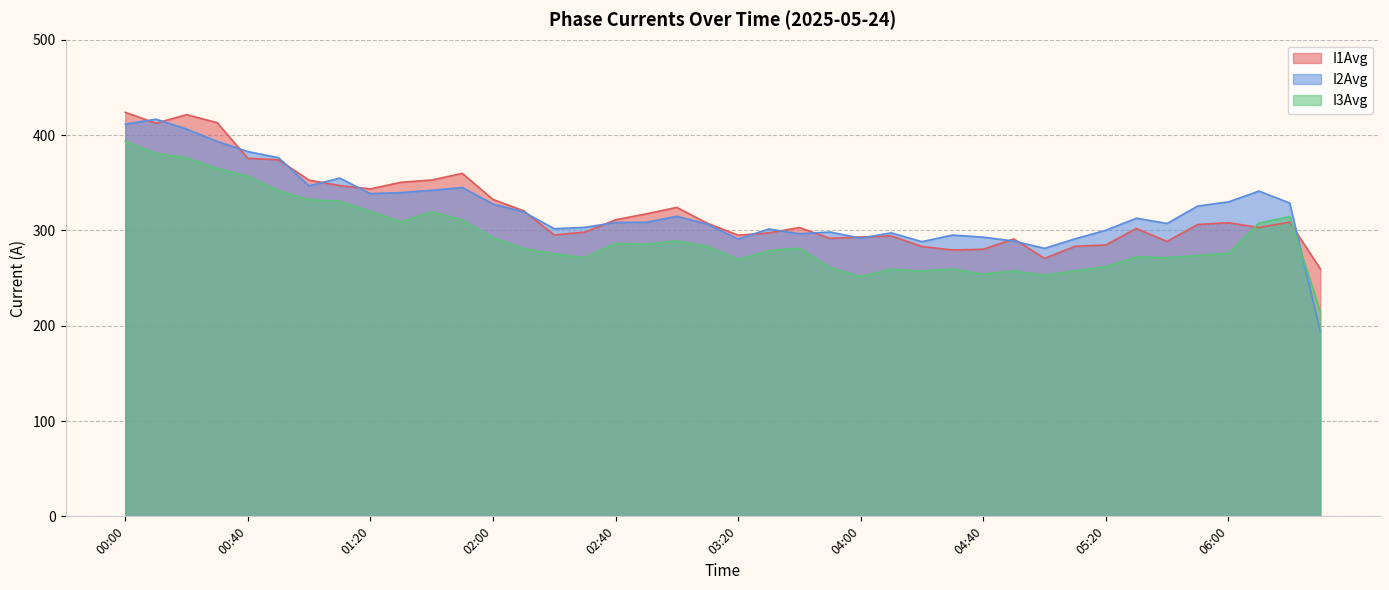

What value does the I3Avg series have at 01:00?

332.3